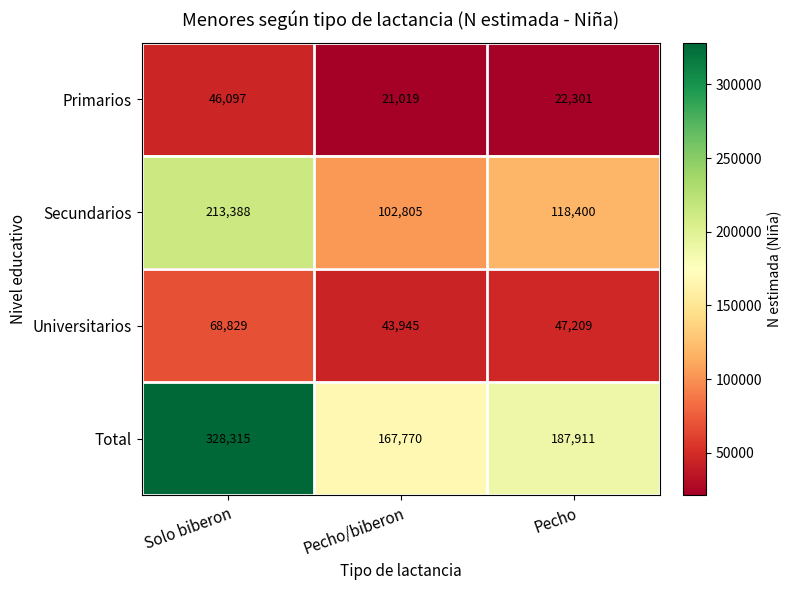

What is the smallest value displayed?

21019